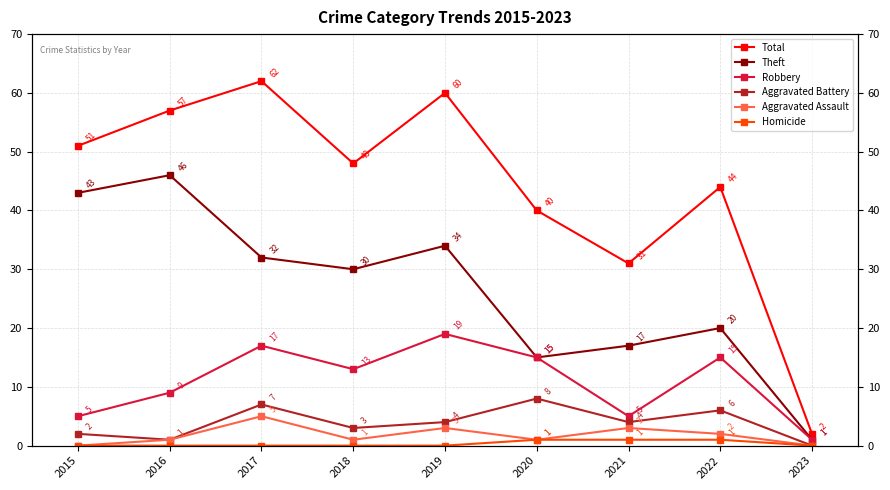

What is the approximate value of Total at 2020, to the nearest 5?

40